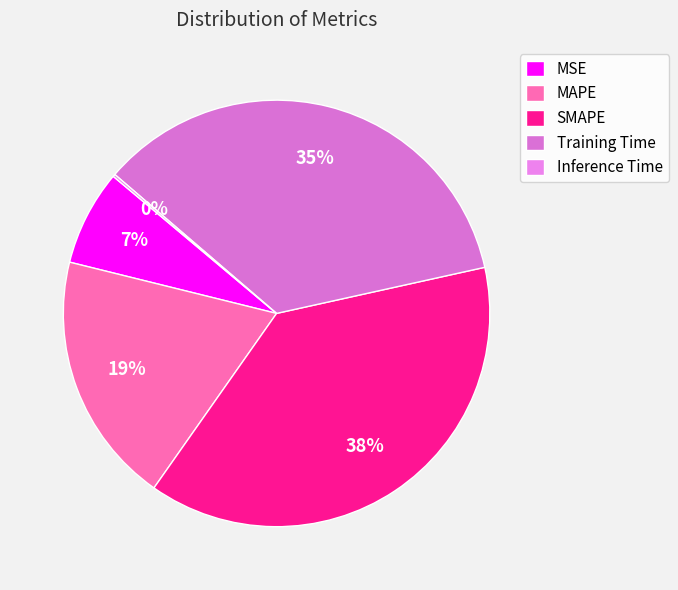

To the nearest percent, what is the average slice percentage?

20%